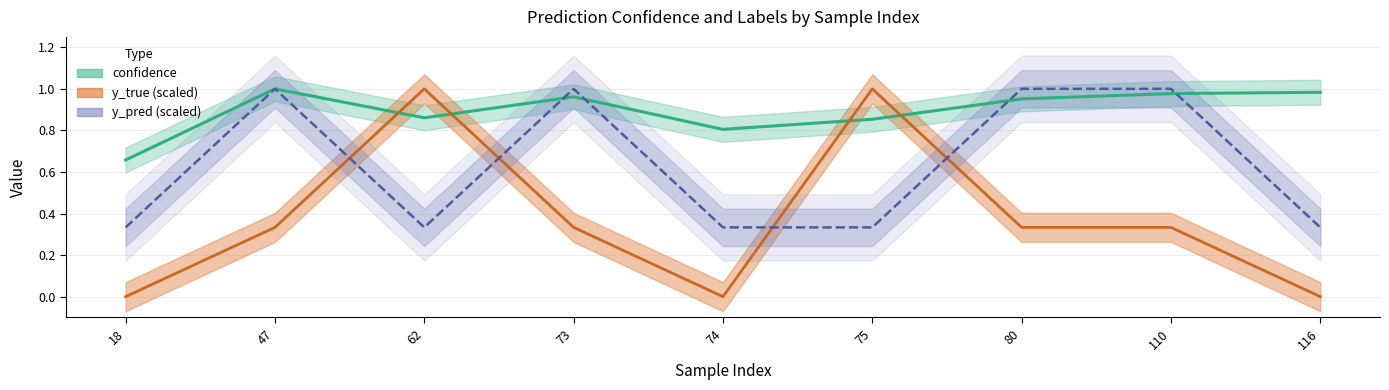

Reading left to right, what are all the values shown in this chart?

confidence: 18=0.7	47=1.0	62=0.9	73=1.0	74=0.8	75=0.9	80=1.0	110=1.0	116=1.0
y_true: 18=0.0	47=0.3	62=1.0	73=0.3	74=0.0	75=1.0	80=0.3	110=0.3	116=0.0
y_pred: 18=0.3	47=1.0	62=0.3	73=1.0	74=0.3	75=0.3	80=1.0	110=1.0	116=0.3